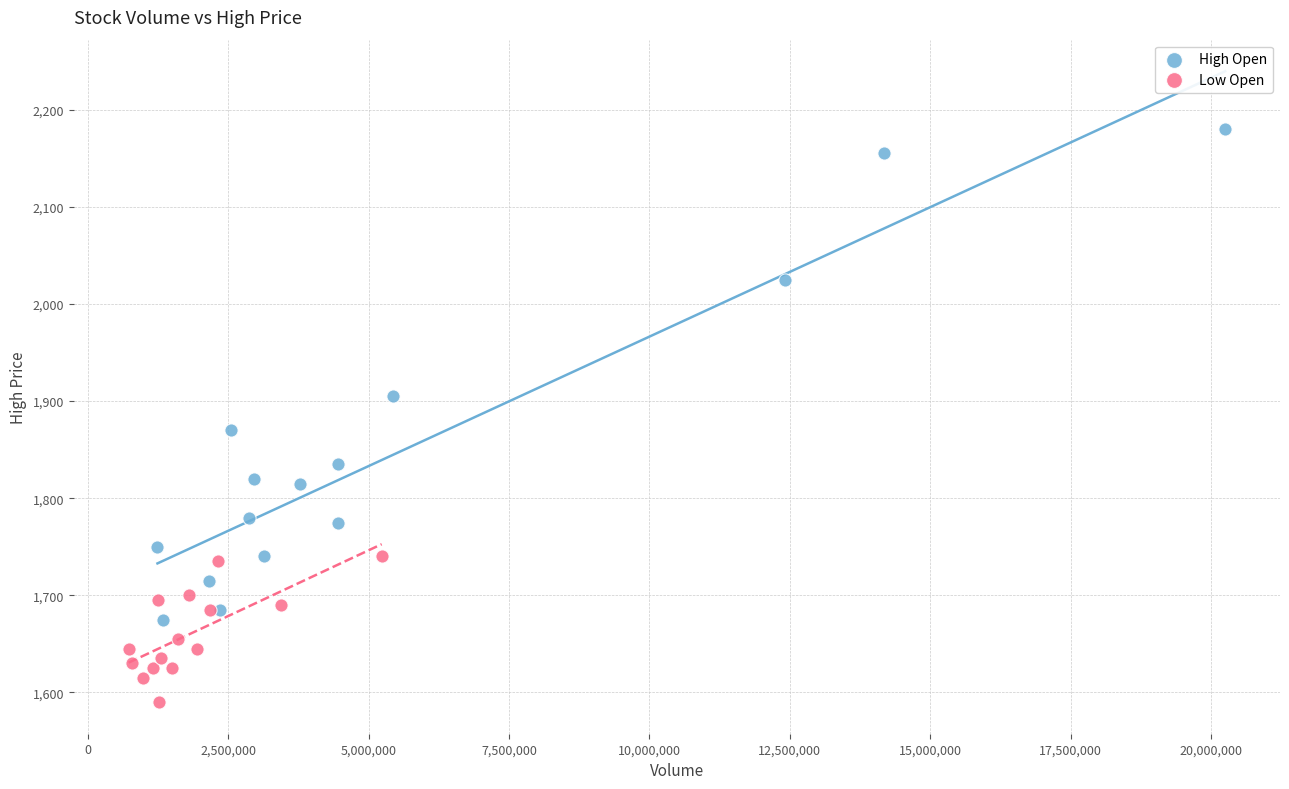

Which series contains the highest Y value?

High Open